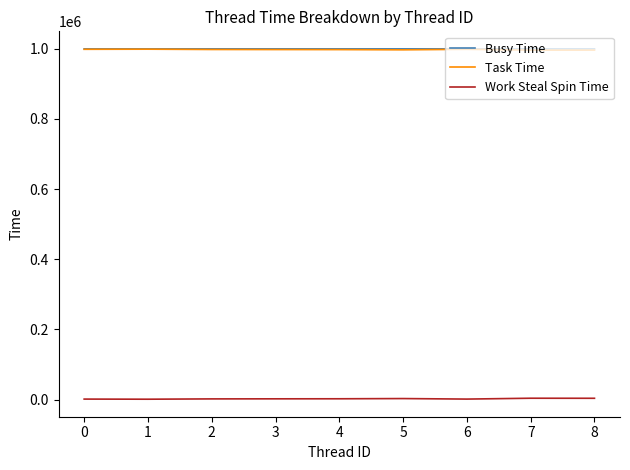

What is the lowest value of the Busy Time series?

999792